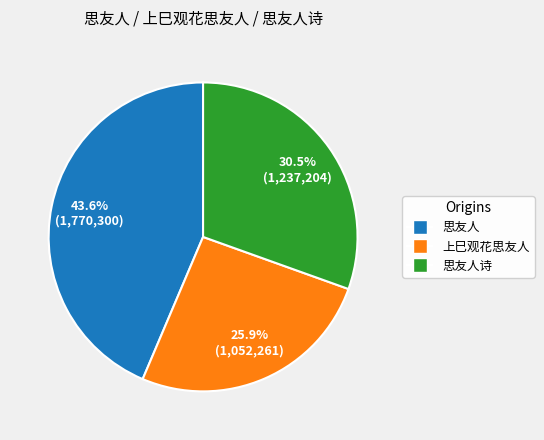

Which slice is the largest?

思友人